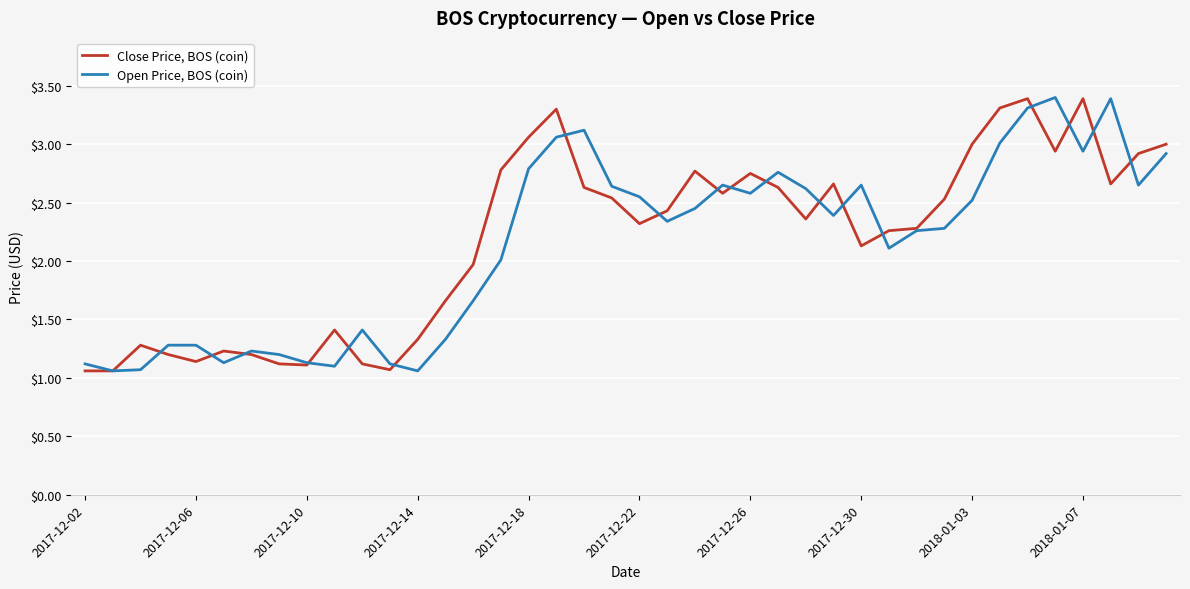

What is the maximum value shown in the chart?

3.4